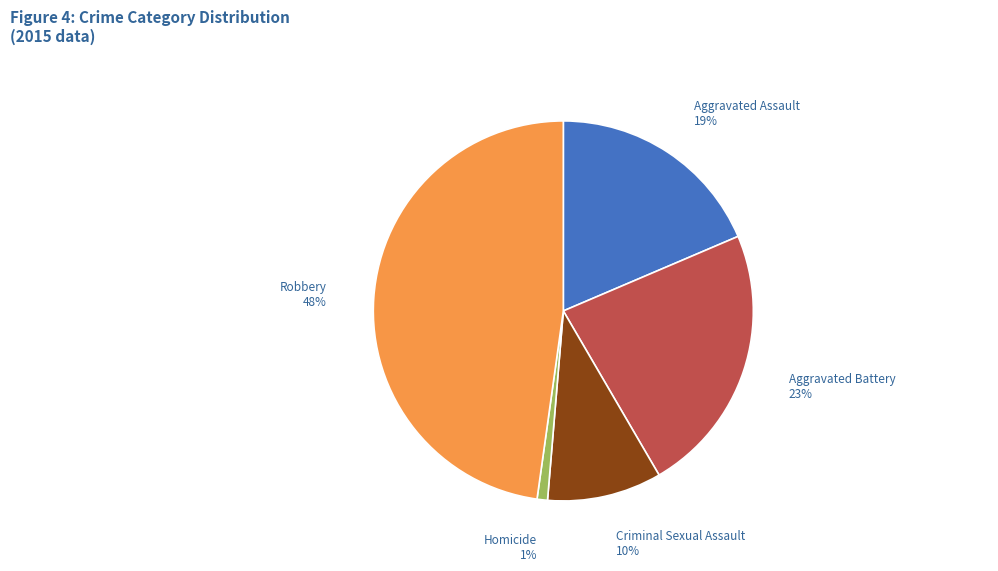

Is there a majority slice in this chart?

No